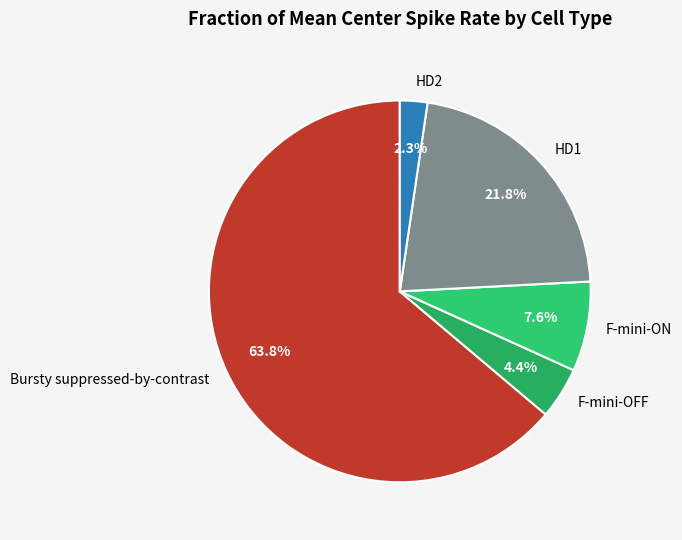

Rank the categories by value from lowest to highest.

HD2, F-mini-OFF, F-mini-ON, HD1, Bursty suppressed-by-contrast